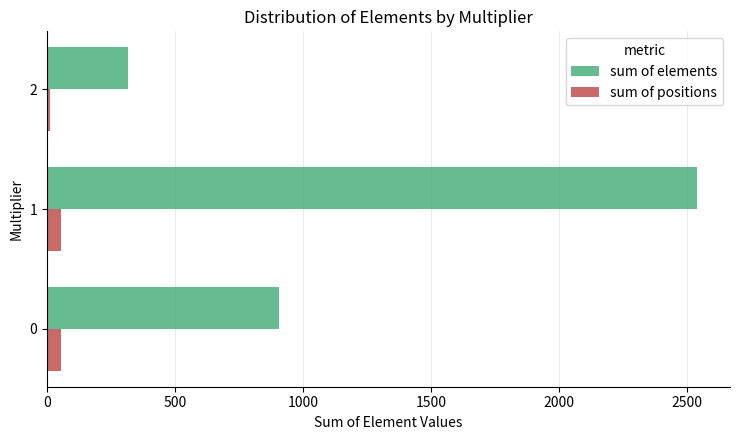

The sum of elements series shows 908 at 0. True or false?

True